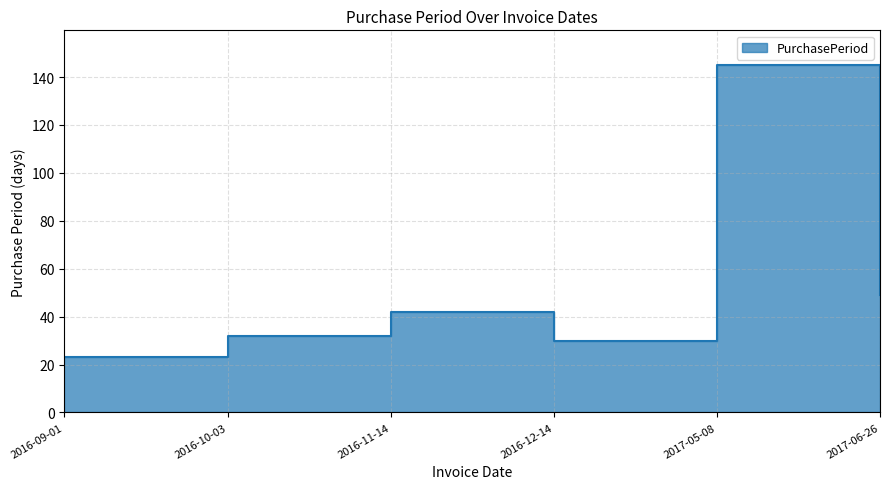

The value at 2016-12-14 is 19. True or false?

False